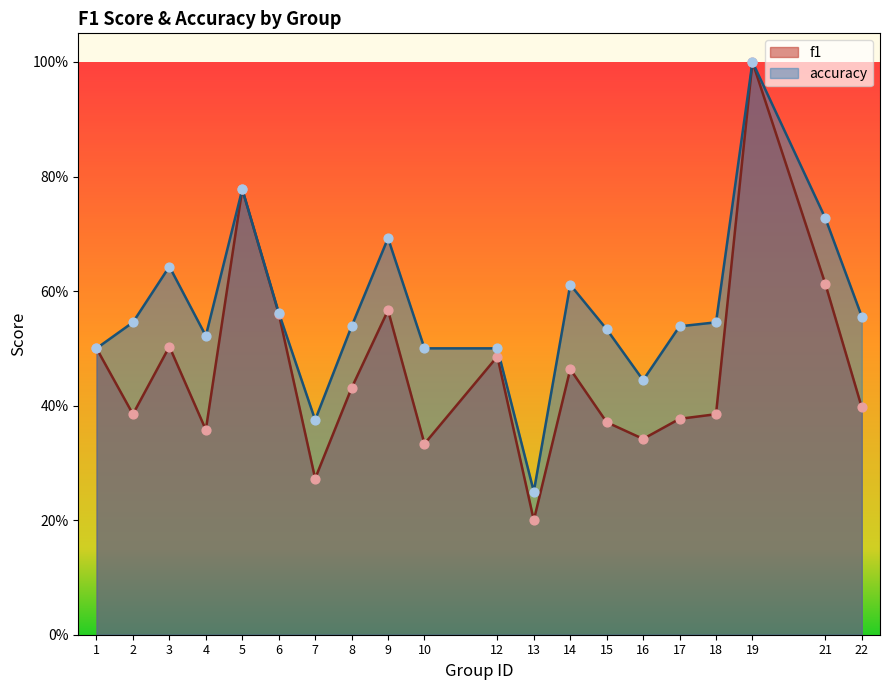

Which series has the largest total across all categories?

accuracy